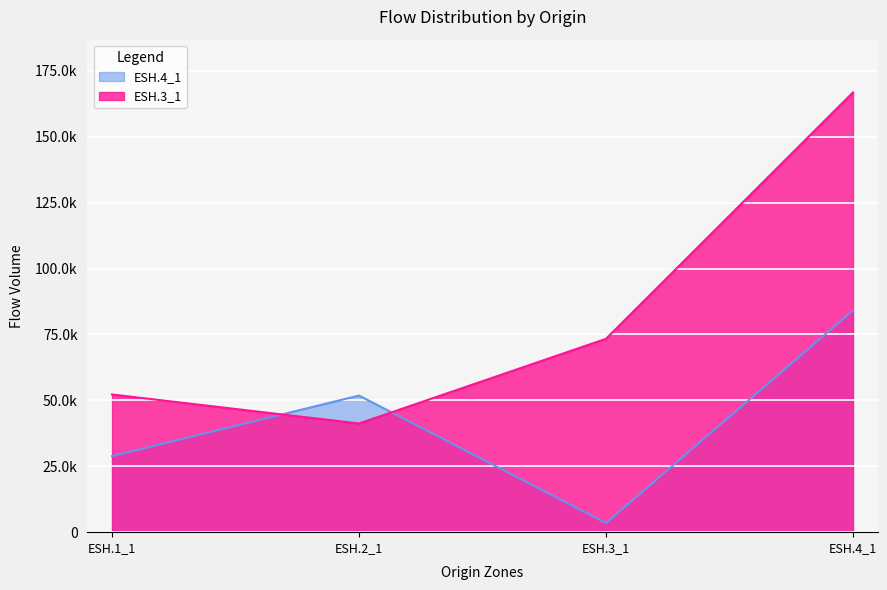

Which series has the largest total across all categories?

ESH.3_1